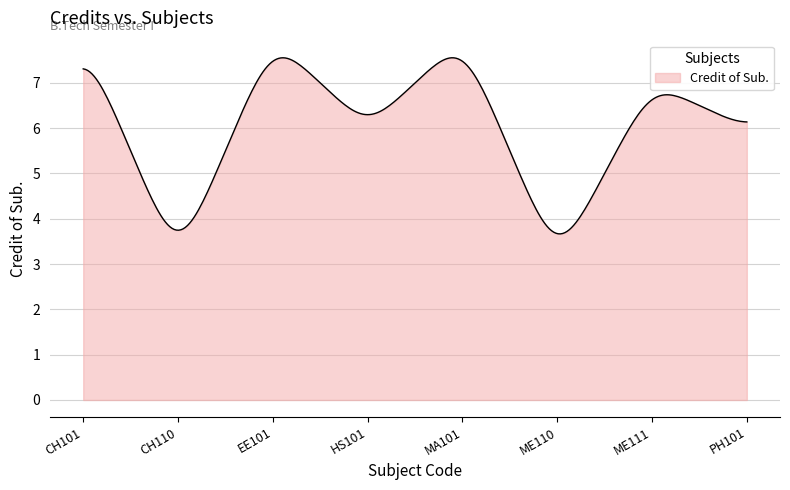

What is the difference between the maximum and minimum values?

3.9